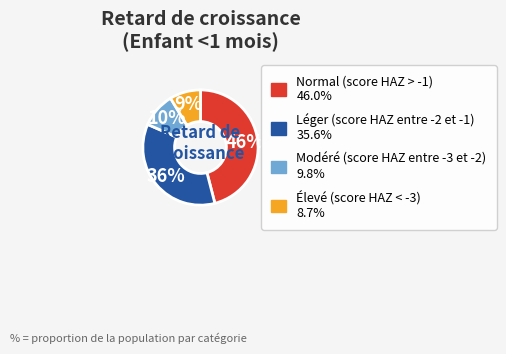

Is there a majority slice in this chart?

No